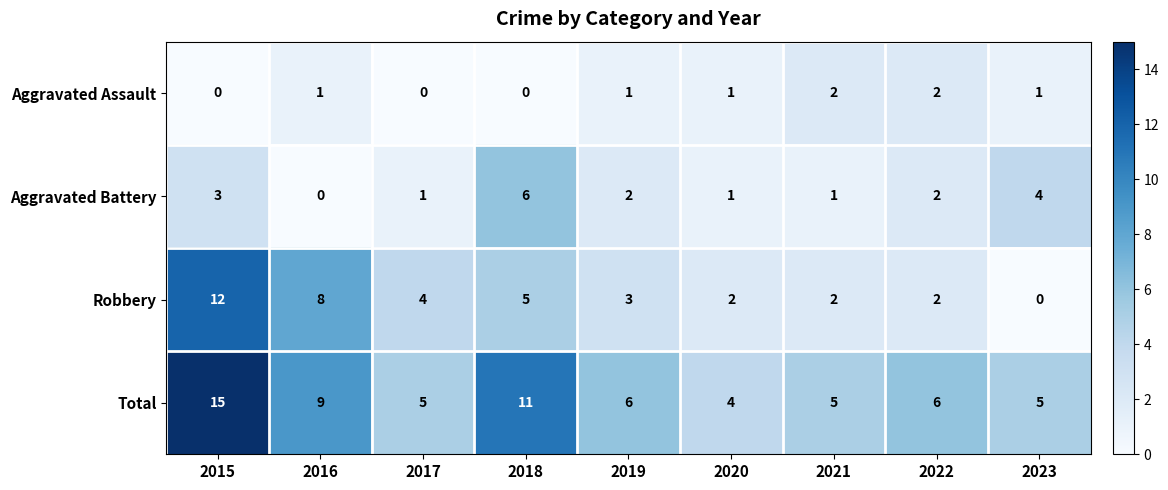

At which label is Robbery closest to 6?

2018